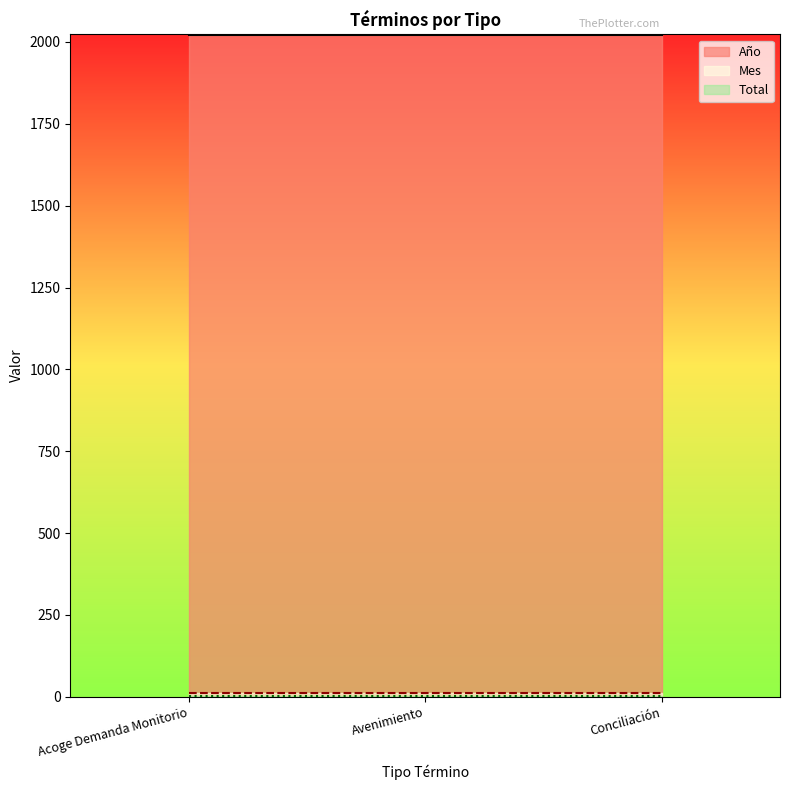

What are all the series names shown in the legend?

Año, Mes, Total